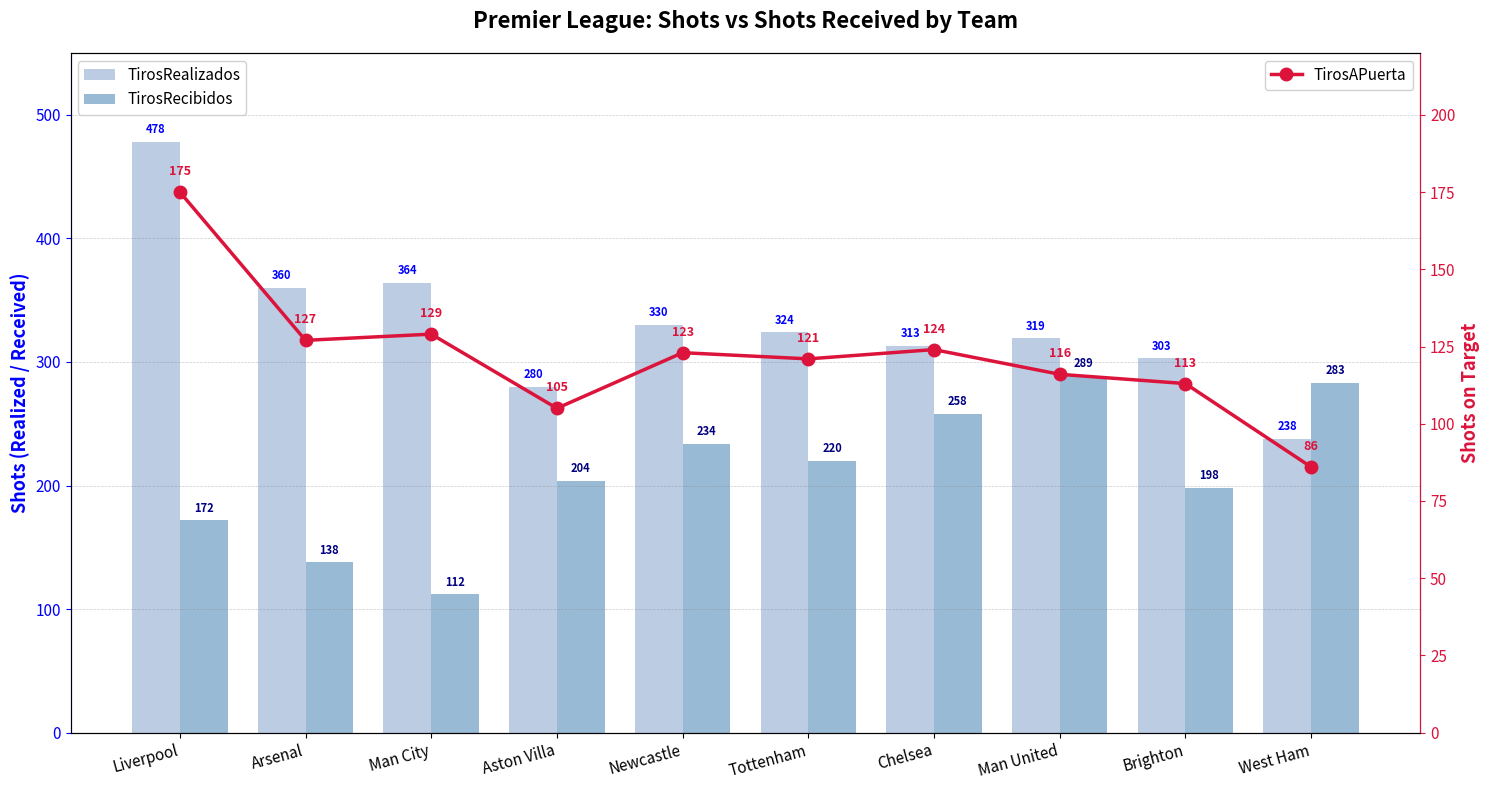

Which category has the lowest value in the TirosRealizados series?

West Ham